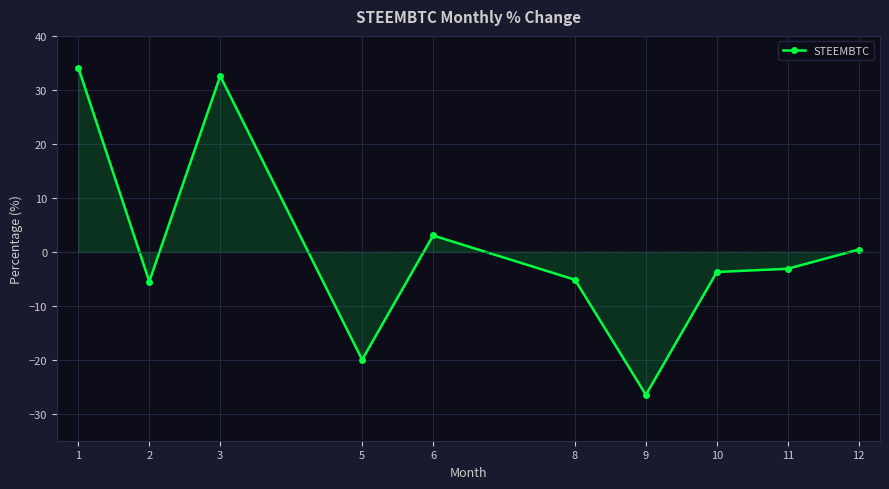

True or false: there are more than 1 points higher than both neighbors.

True